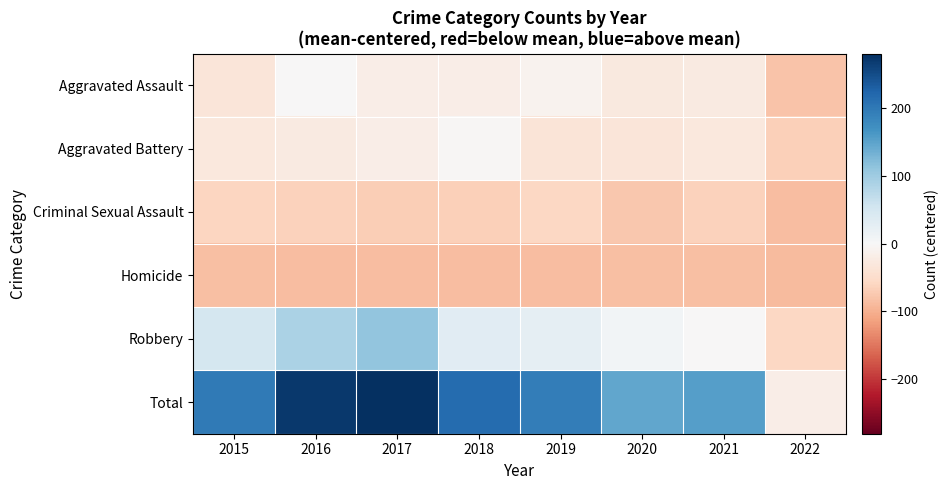

How many categories are shown in the chart?

8